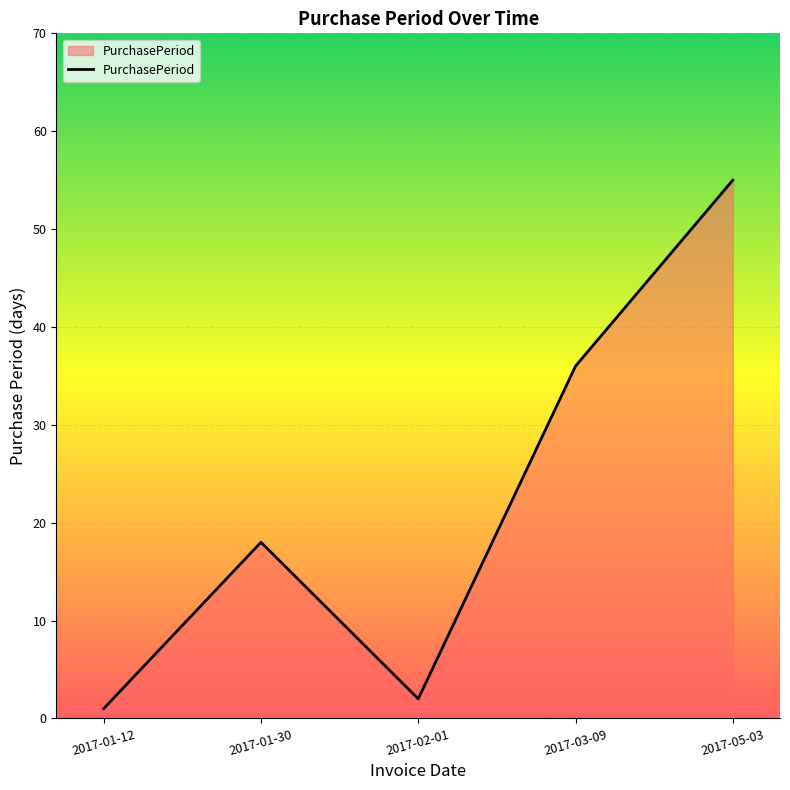

What position from the right is 2017-02-01?

3